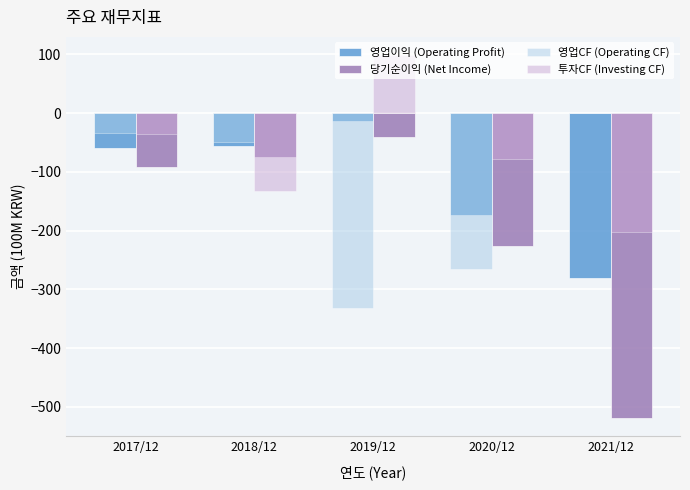

What is the sum of the 영업CF (Operating CF) values at 2018/12 and 2021/12?

-49